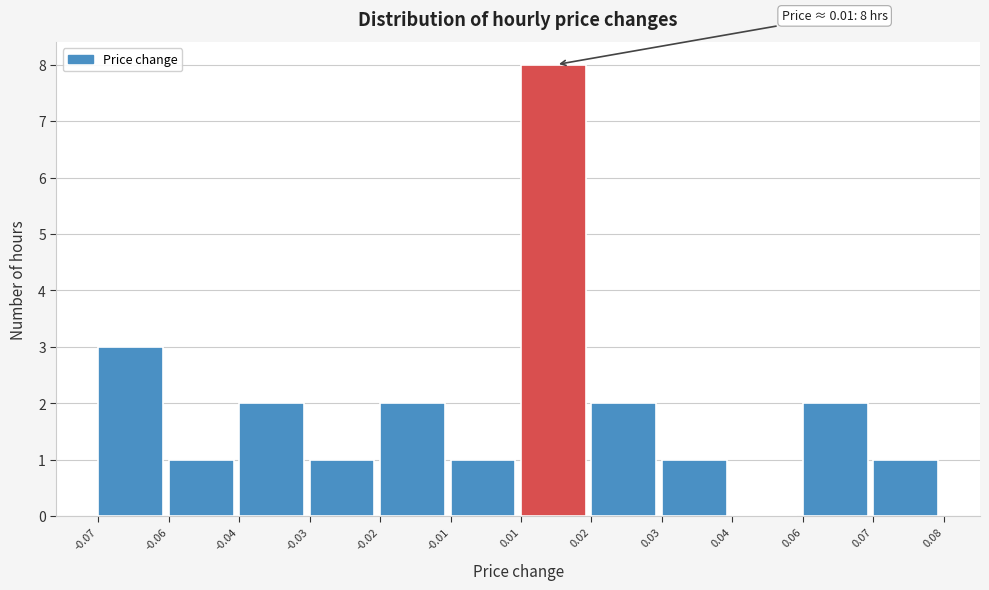

Reading left to right, what are all the values shown in this chart?

-0.07=3	-0.06=1	-0.04=2	-0.03=1	-0.02=2	-0.01=1	0.01=8	0.02=2	0.03=1	0.04=0	0.06=2	0.07=1